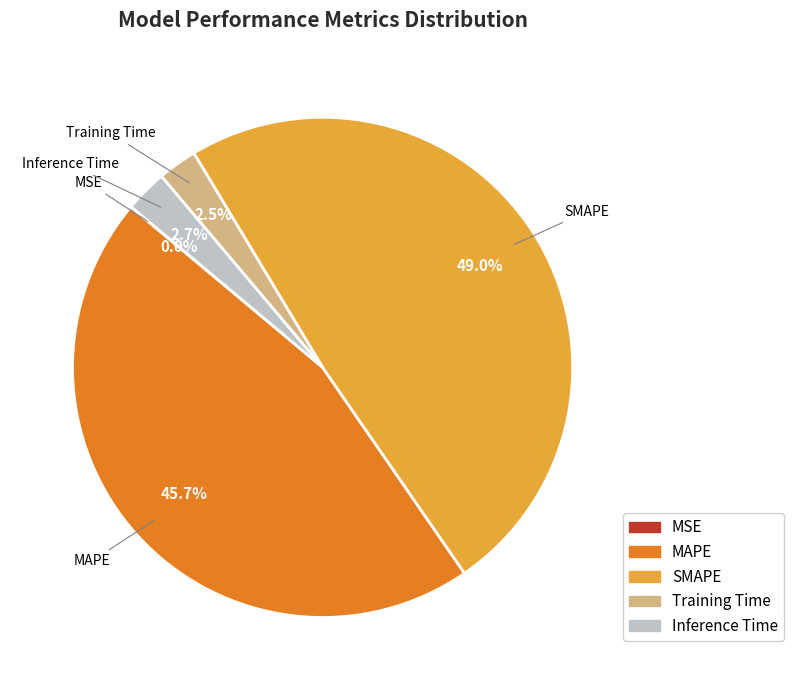

Combined, what portion of the pie is Training Time and MAPE?

48.2%